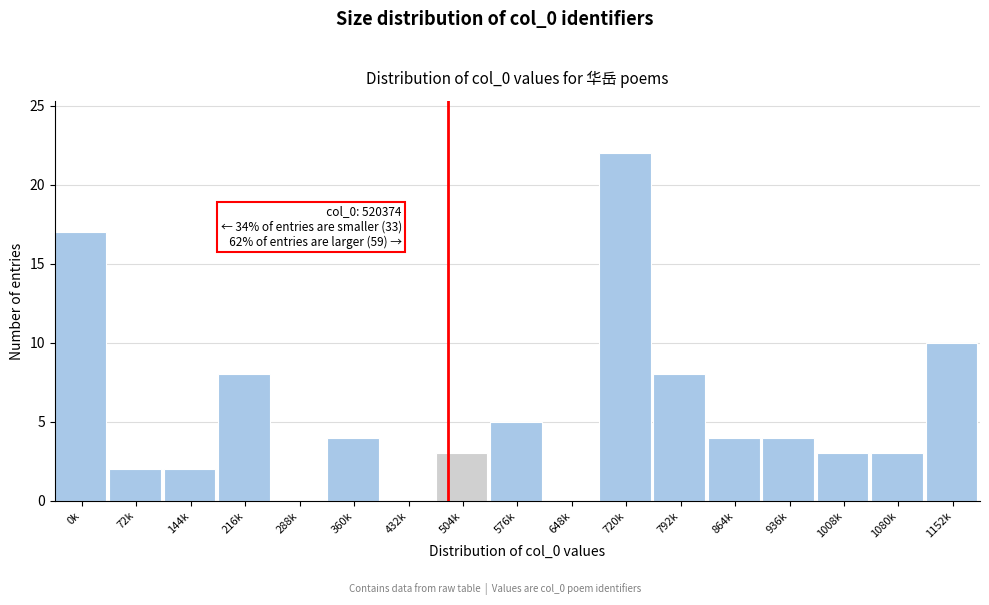

Which category has the highest value across all series?

720k